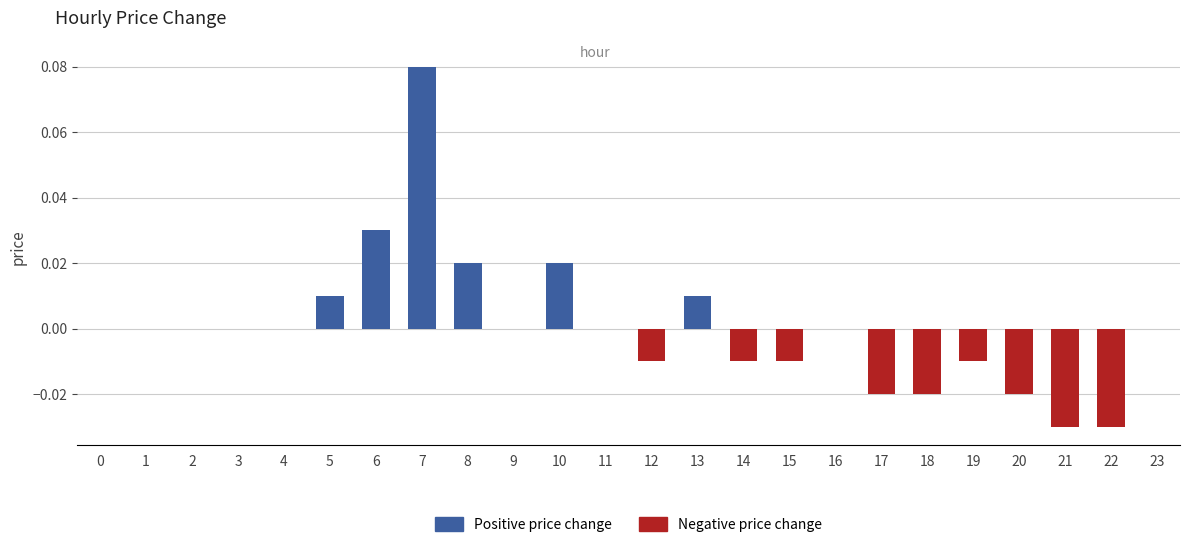

The value of Positive price change at 8 is 0.0. True or false?

True